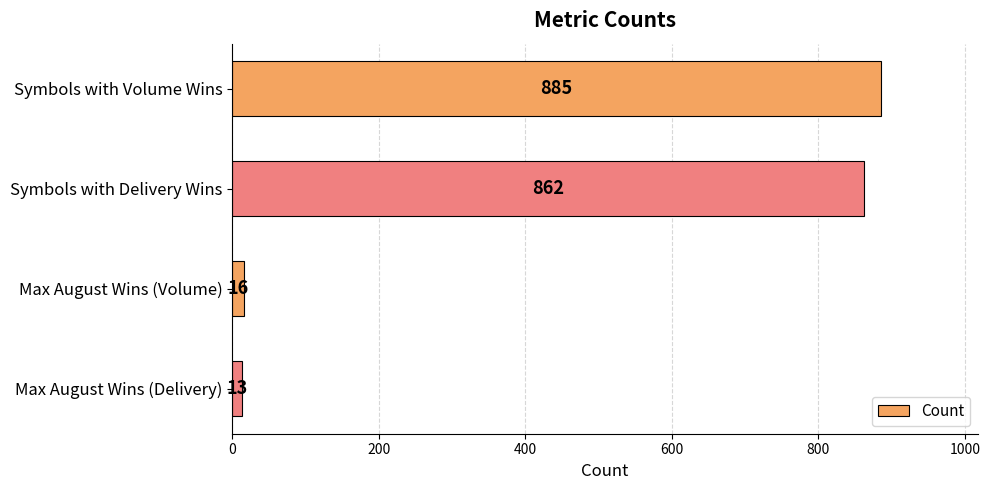

True or false: the data shows 862 at Symbols with Delivery Wins.

True